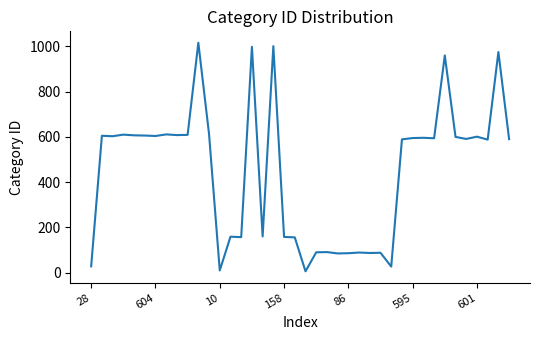

What is the difference between the maximum and minimum values?

1010